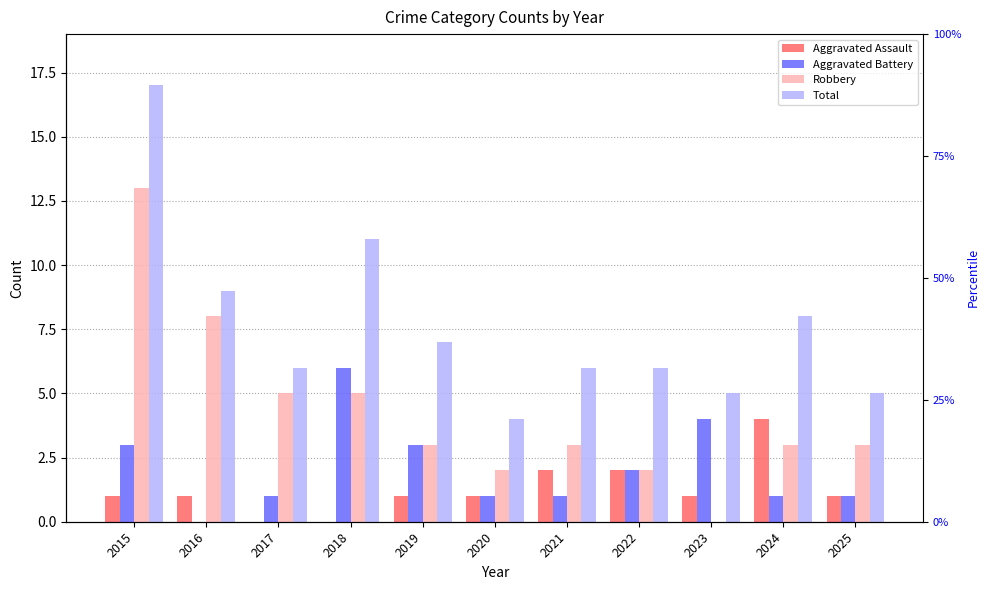

How many bars are there in each group?

4